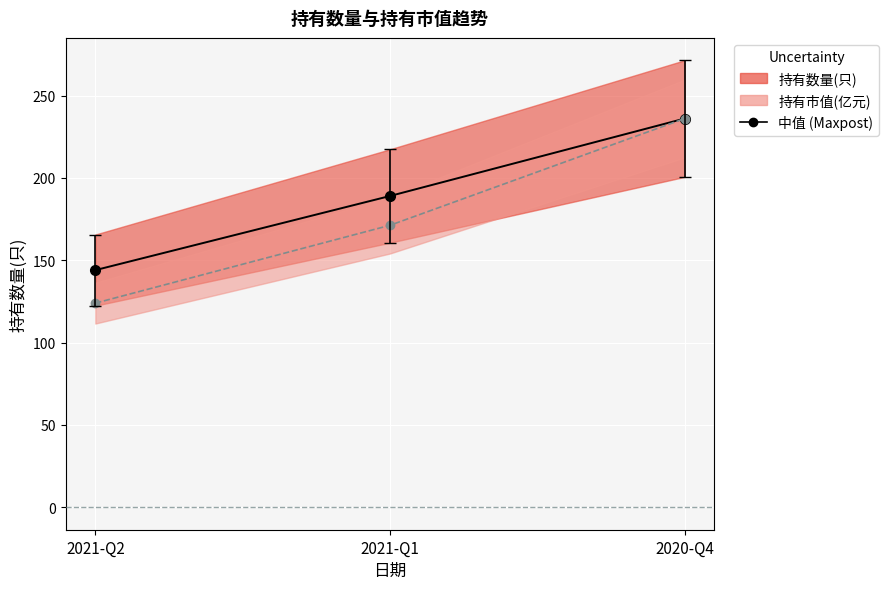

What position from the left is 2021-Q1?

2